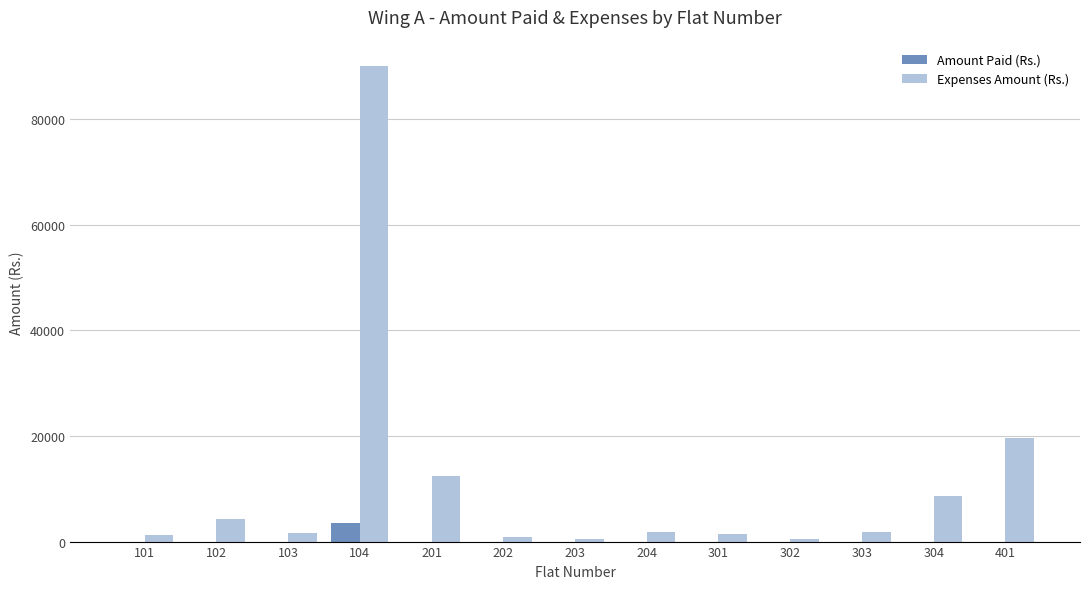

The Expenses Amount (Rs.) series shows 4200 at 102. True or false?

True